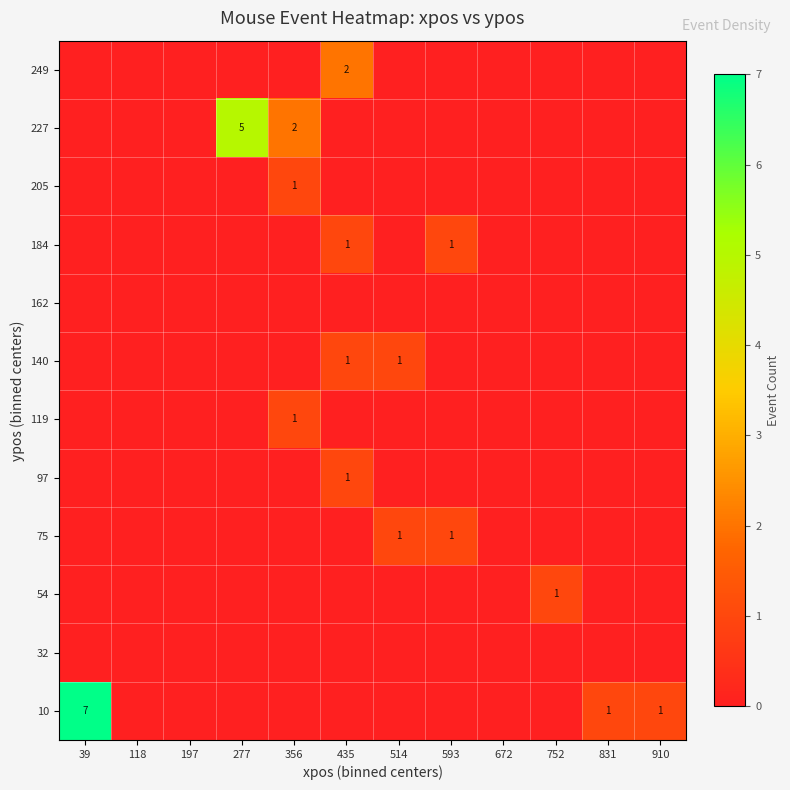

Which series changed the most between 39 and 118?

10